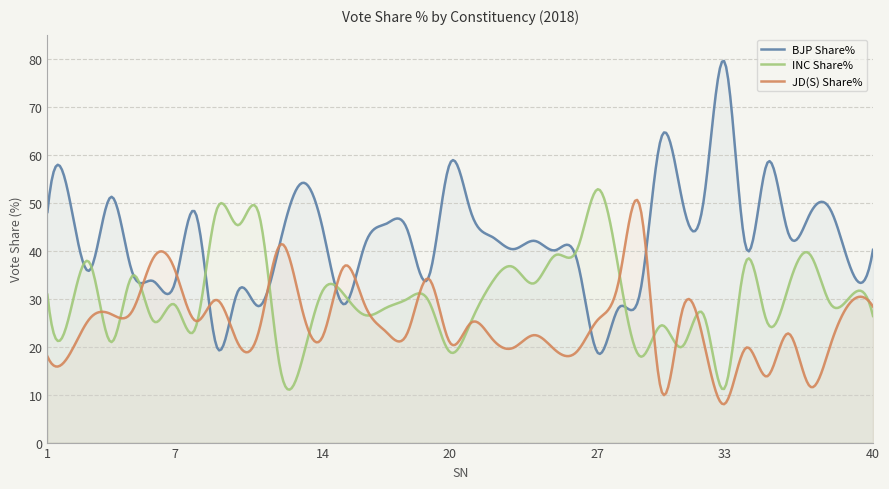

How many interior local peaks does the INC Share% series have?

14